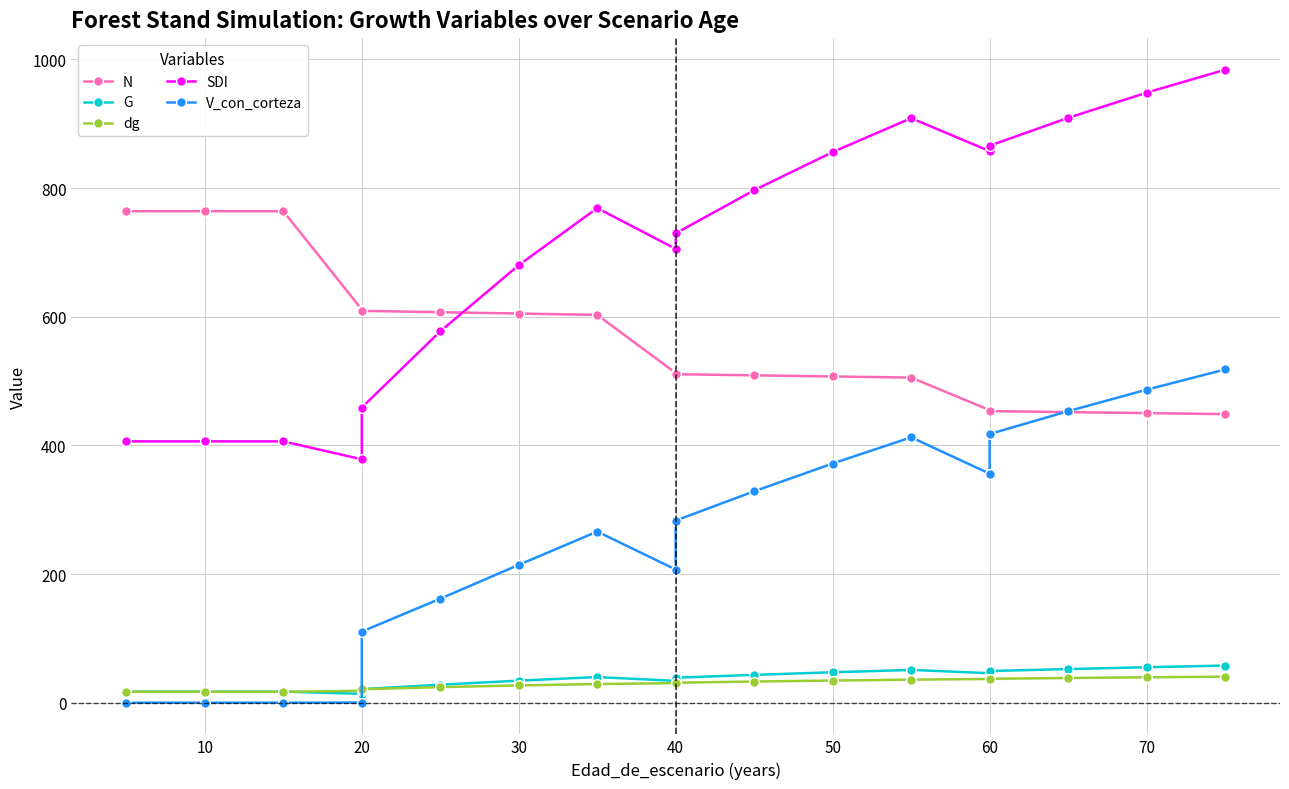

Reading right to left, transcribe all the data shown in this chart.

N: 448.6	450.1	451.7	453.2	454.8	505.3	507.1	508.8	510.6	512.4	602.8	604.9	607.0	609.0	611.1	763.9	763.9	763.9	763.9
G: 57.8	55.1	52.3	49.2	45.9	51.0	47.3	43.3	38.8	33.9	39.9	34.3	28.0	21.1	13.8	17.3	17.3	17.3	17.3
dg: 40.5	39.5	38.4	37.2	36.9	35.8	34.5	32.9	31.1	30.4	29.0	26.9	24.2	21.0	18.6	17.0	17.0	17.0	17.0
SDI: 983.8	948.2	909.0	865.7	857.3	908.5	855.9	796.6	729.5	705.4	768.8	680.0	577.2	458.8	378.3	406.2	406.2	406.2	406.2
V_con_corteza: 517.9	486.5	453.1	417.6	356.0	412.5	371.8	328.6	283.2	207.0	266.0	214.2	161.7	110.5	0.2	0.0	0.0	0.0	0.0